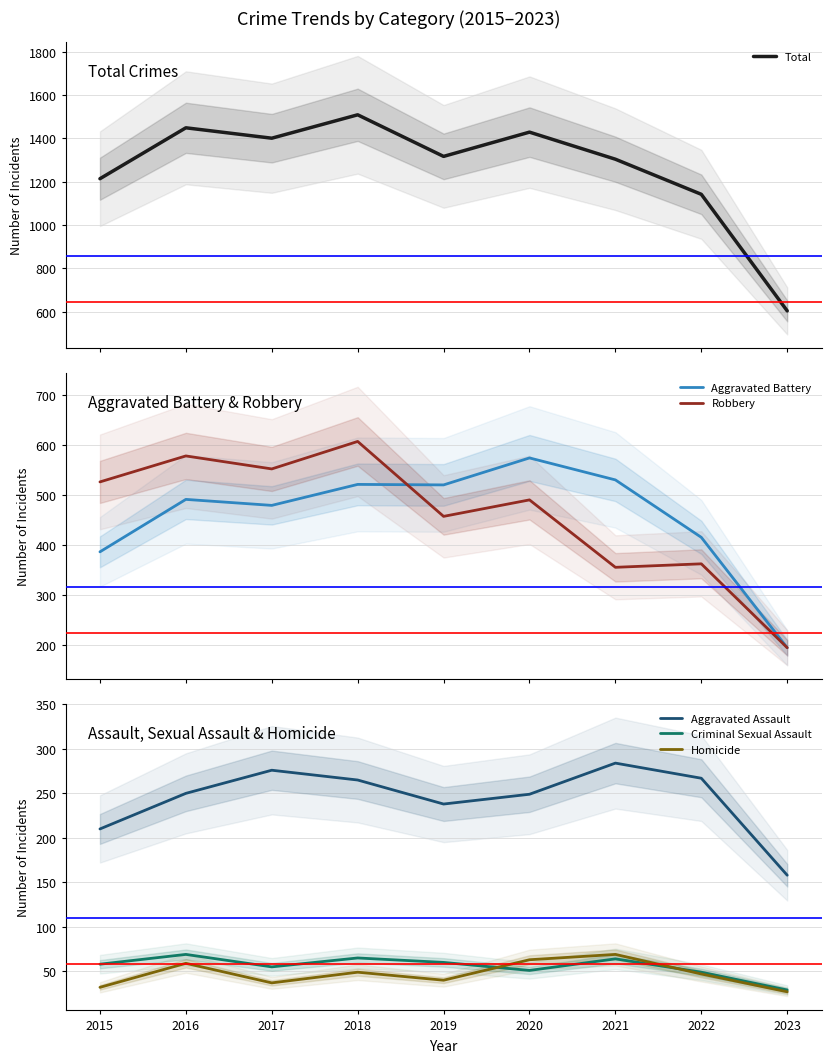

What is the difference between the highest and lowest values at 2021?

1240